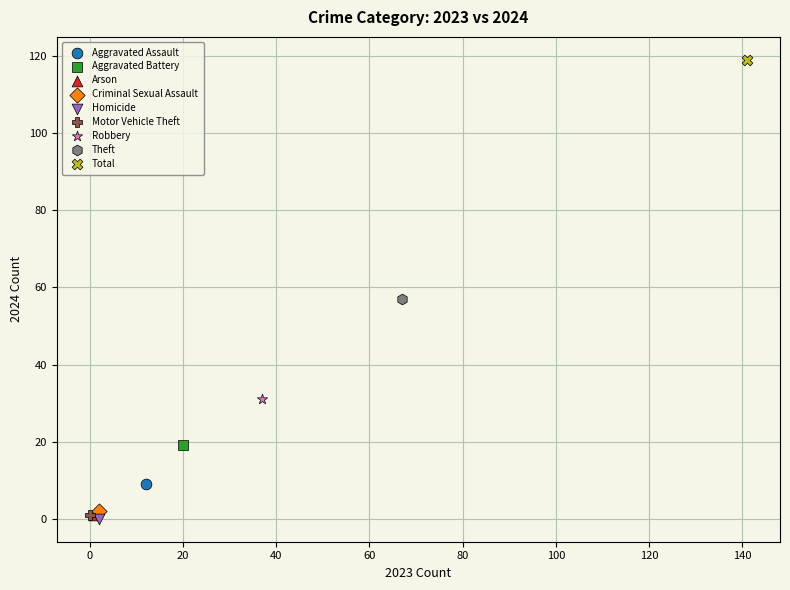

What are all the series names shown in the legend?

Aggravated Assault, Aggravated Battery, Arson, Criminal Sexual Assault, Homicide, Motor Vehicle Theft, Robbery, Theft, Total